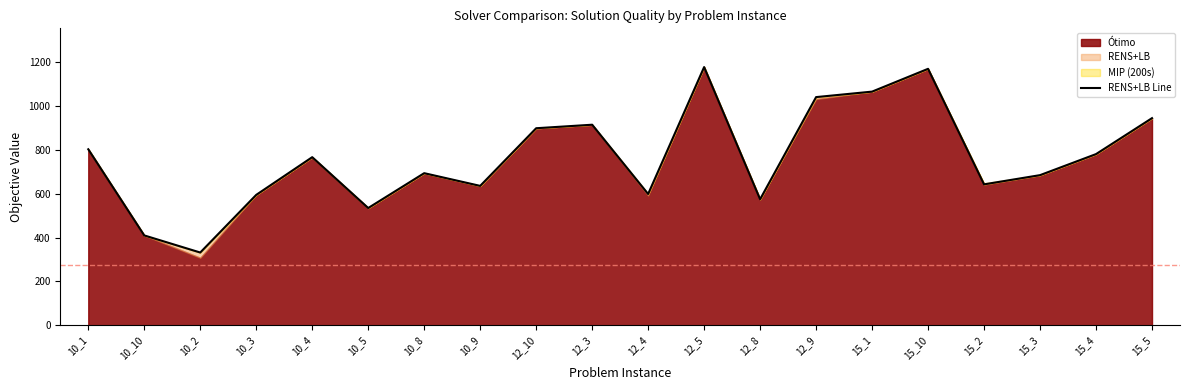

Where does the data first go above 767?

10_1